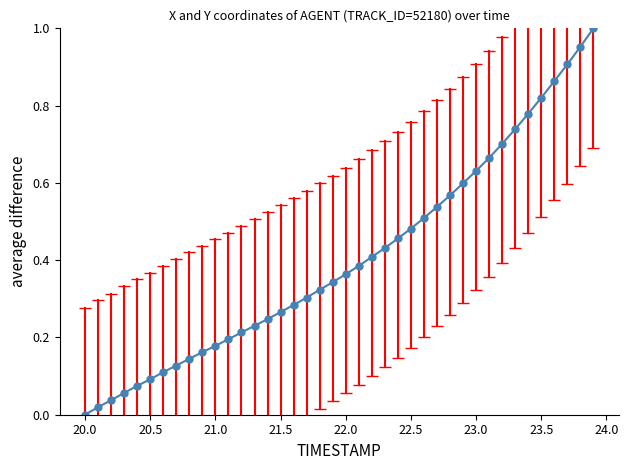

What is the sum of all values?

16.2